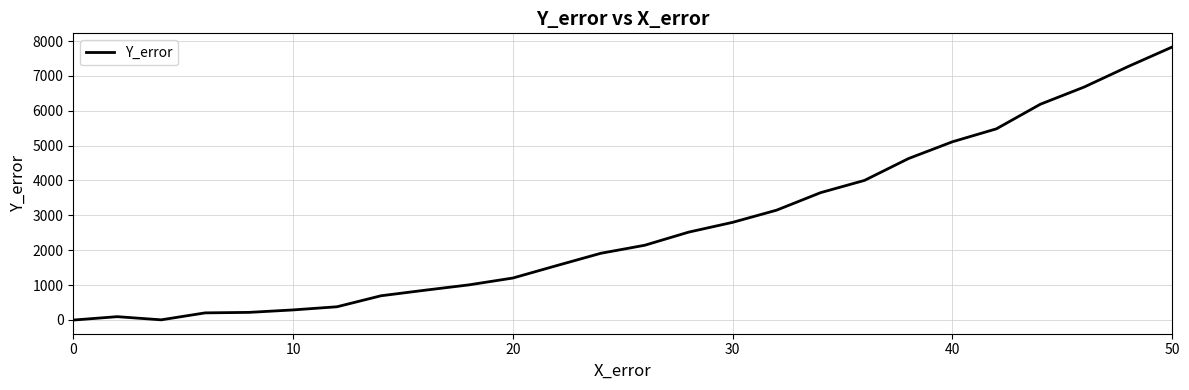

What is the difference between the maximum and minimum values?

7833.1